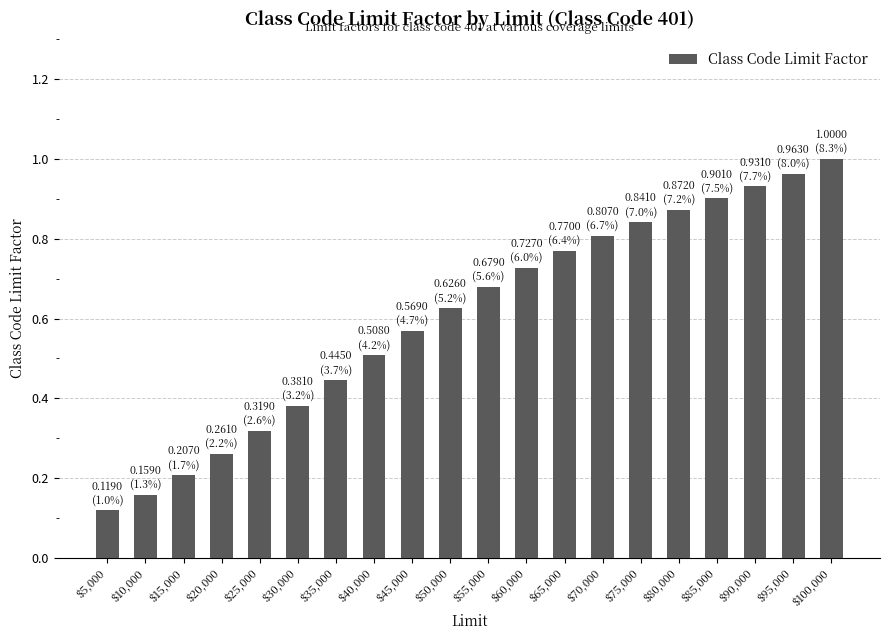

What is the change in value from $15,000 to $95,000?

+0.8